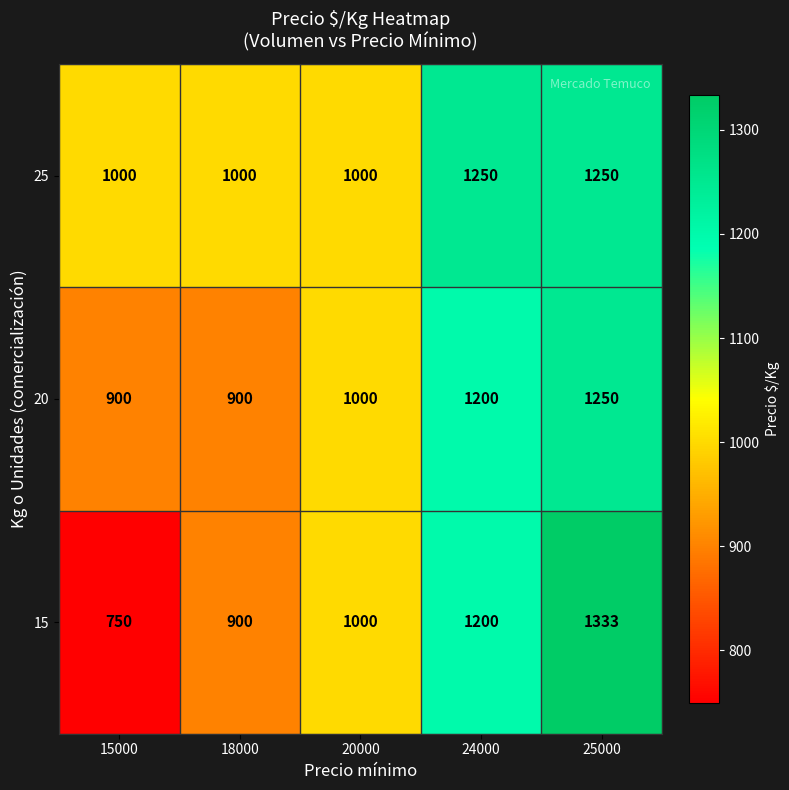

What is the minimum value shown in the chart?

750